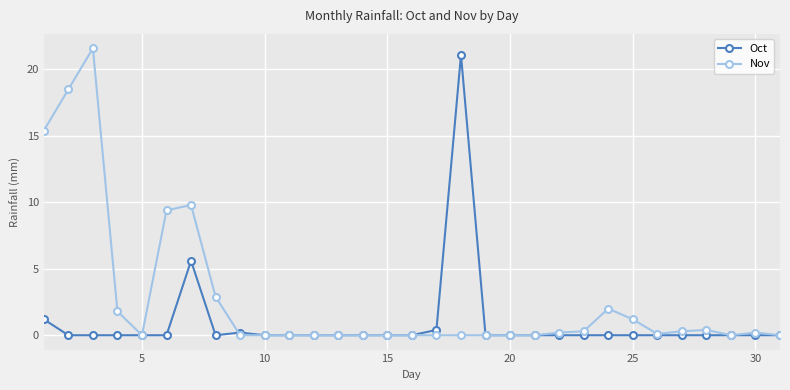

Rank the series by their average value, from lowest to highest.

Oct, Nov